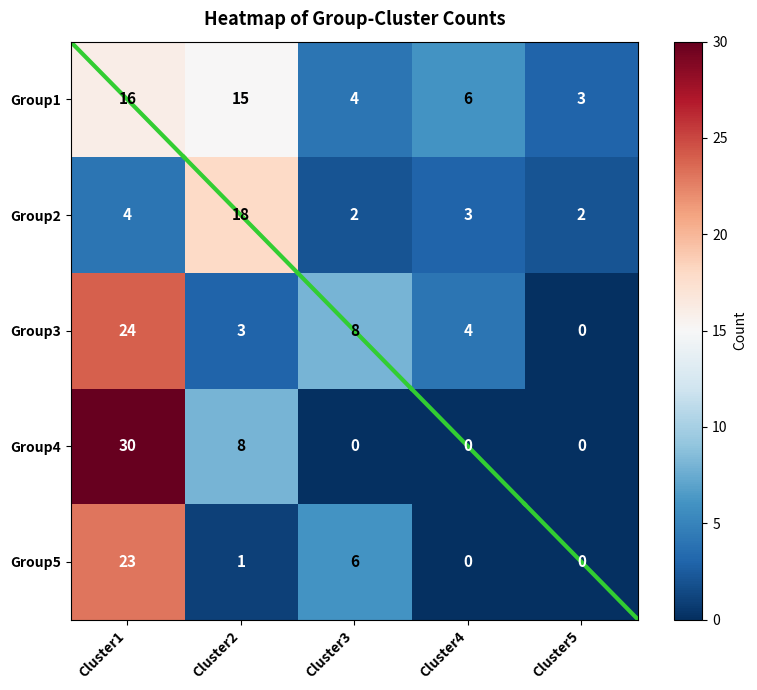

True or false: Group1 has a value of 9 at Cluster4.

False